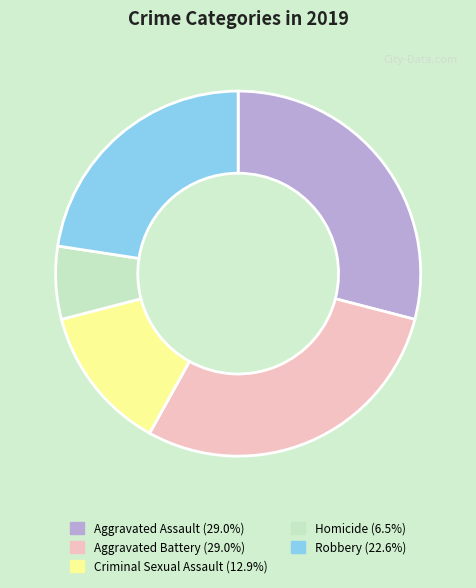

Do Aggravated Assault (29.0%) and Robbery (22.6%) together represent more than half of the pie?

Yes